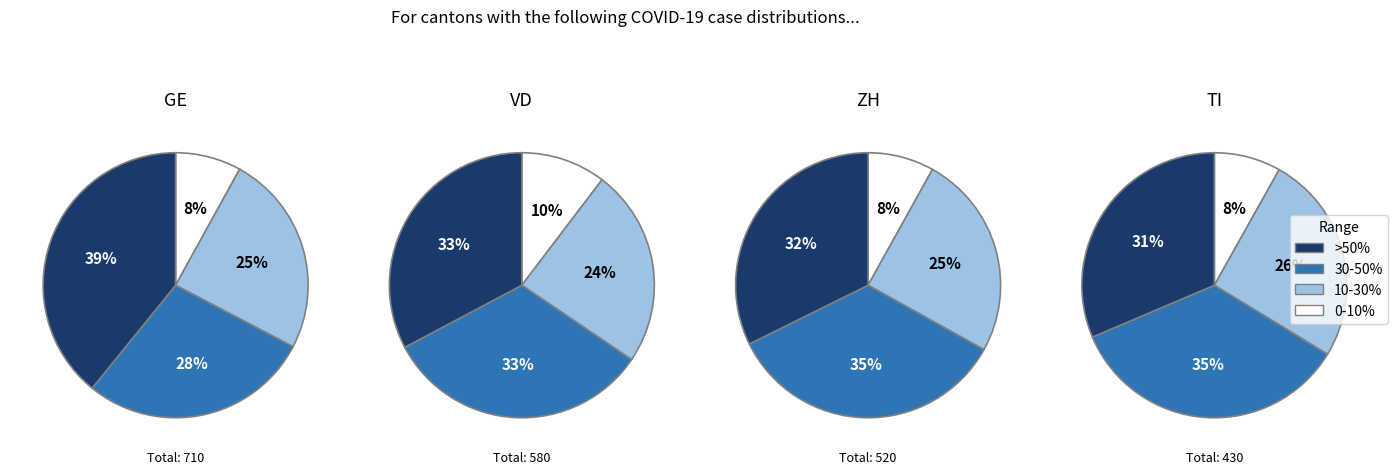

What is the smallest slice in the pie chart?

0-10%